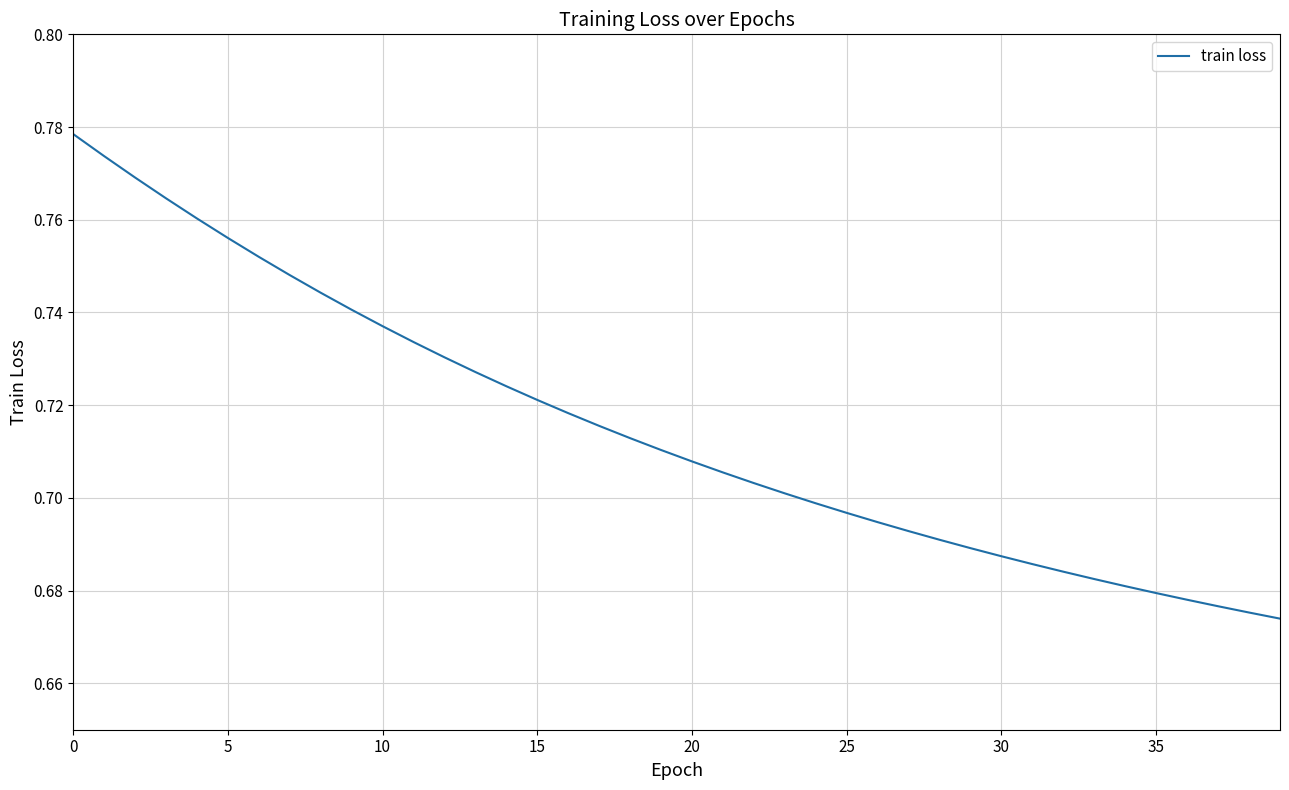

What is the difference between the second highest and minimum values?

0.1